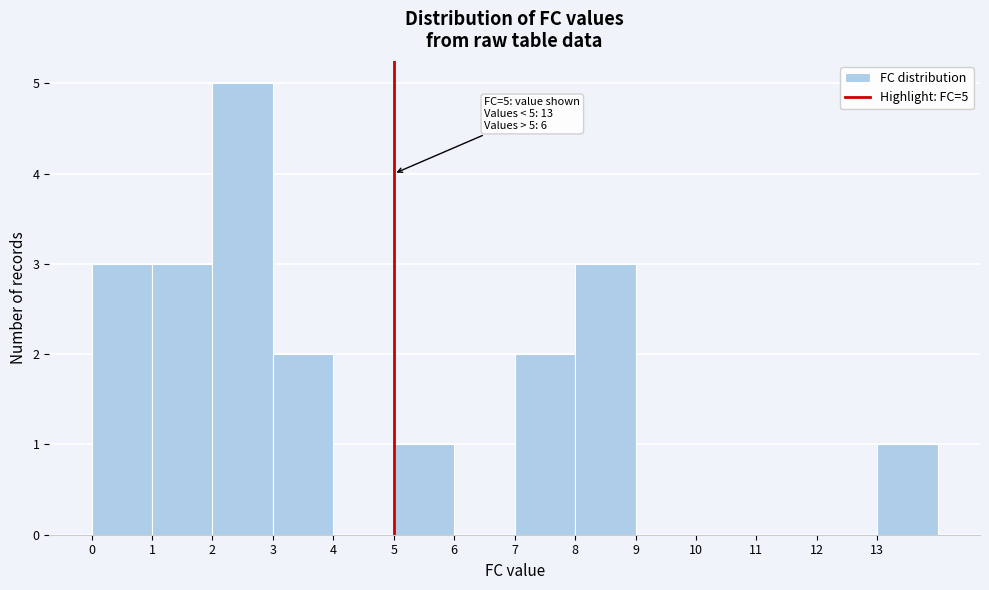

Over which range of the x-axis is the bar tallest?

2 to 3